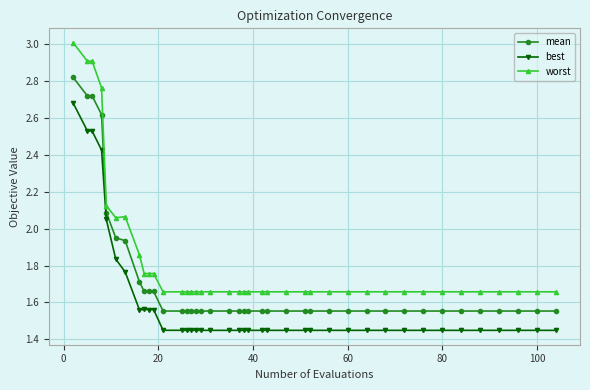

List the series in order of their peak value, lowest first.

best, mean, worst